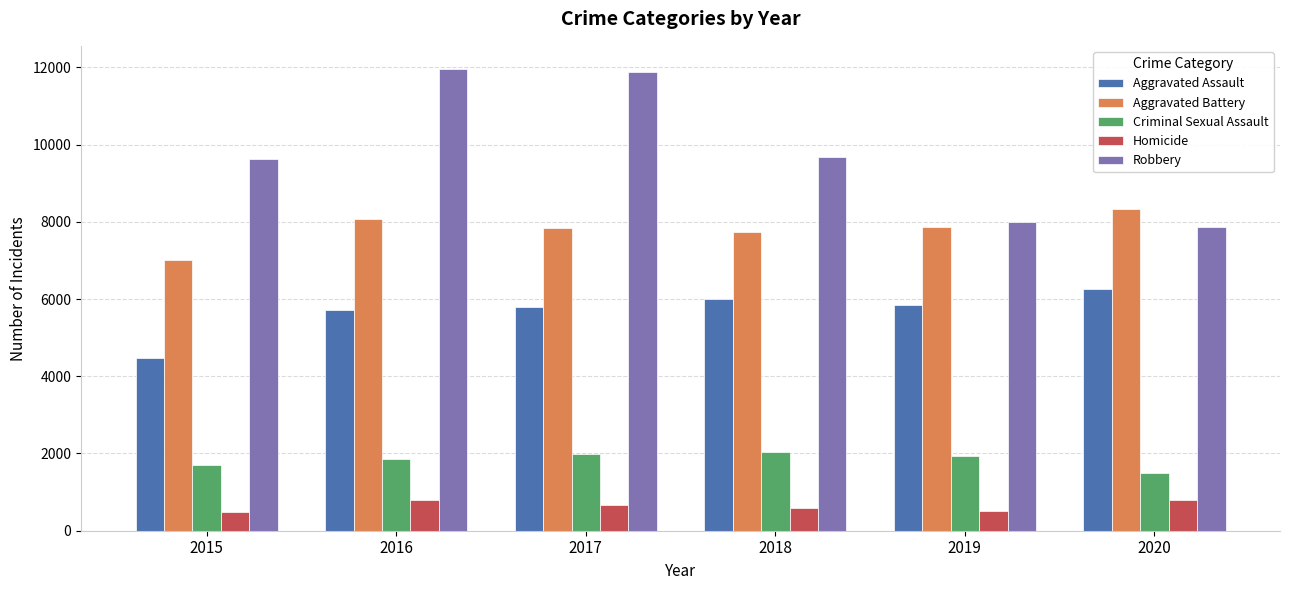

Where does the Aggravated Battery series first go above 7858?

2016